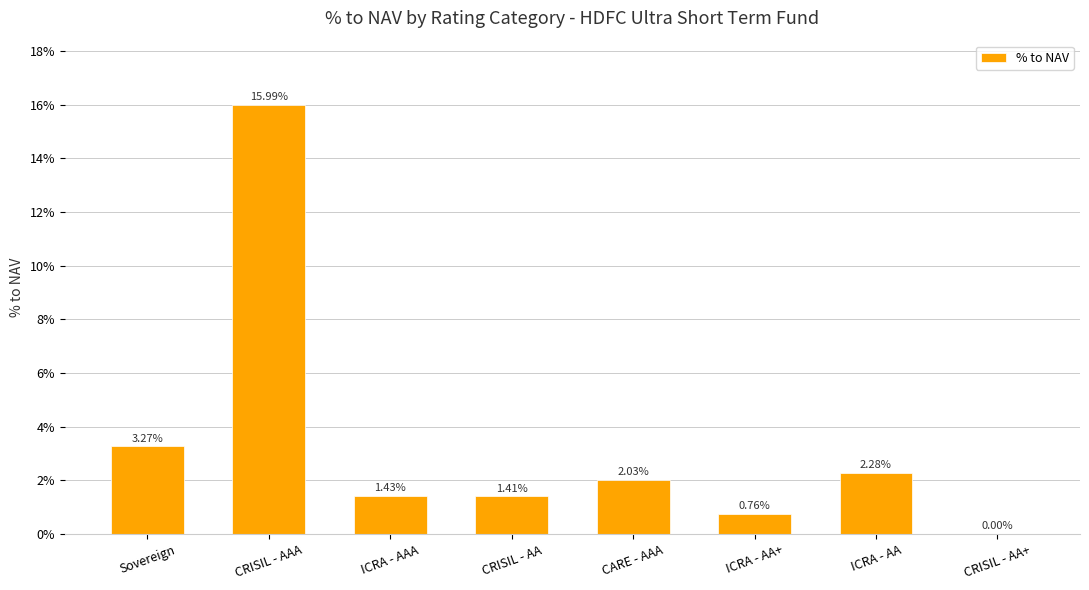

Between ICRA - AAA and CRISIL - AA+, which is larger?

ICRA - AAA